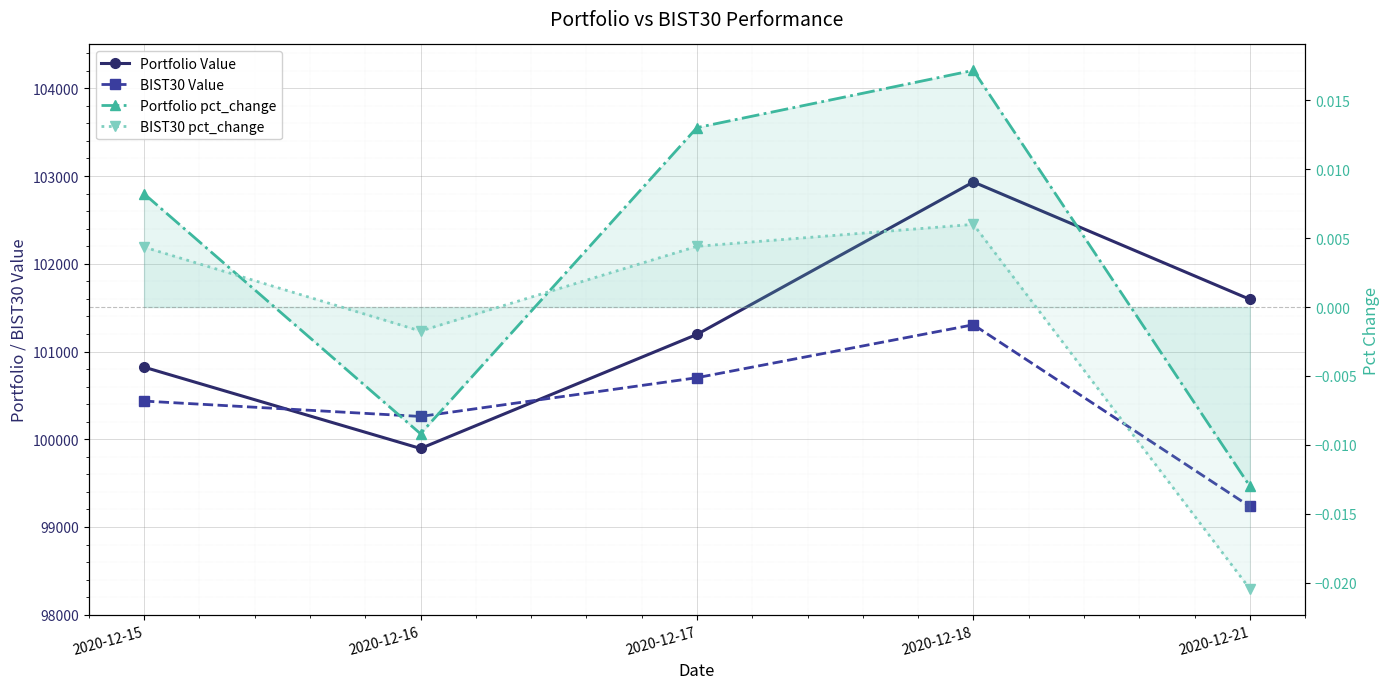

What is the total value across all series at 2020-12-16?

200154.2